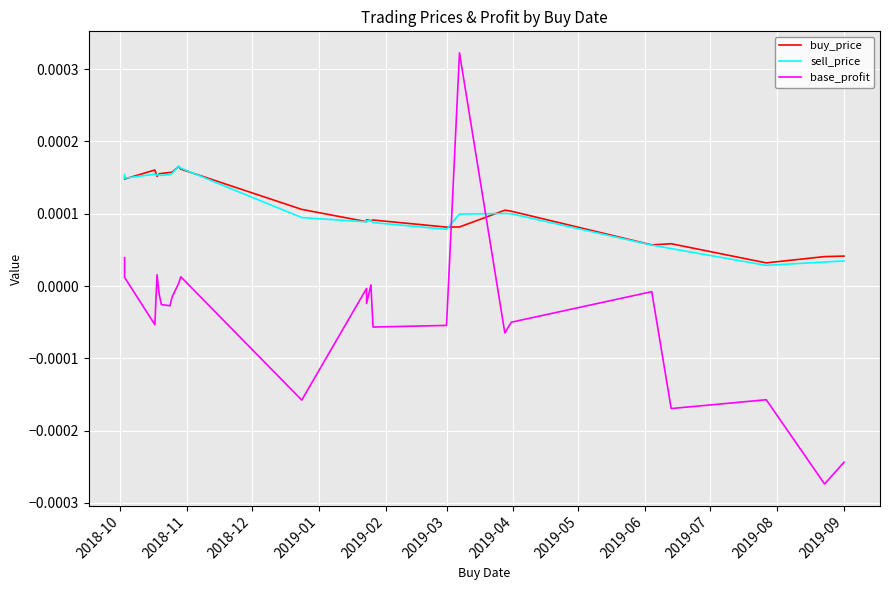

The value of buy_price at 2019-03 is 0.0. True or false?

False